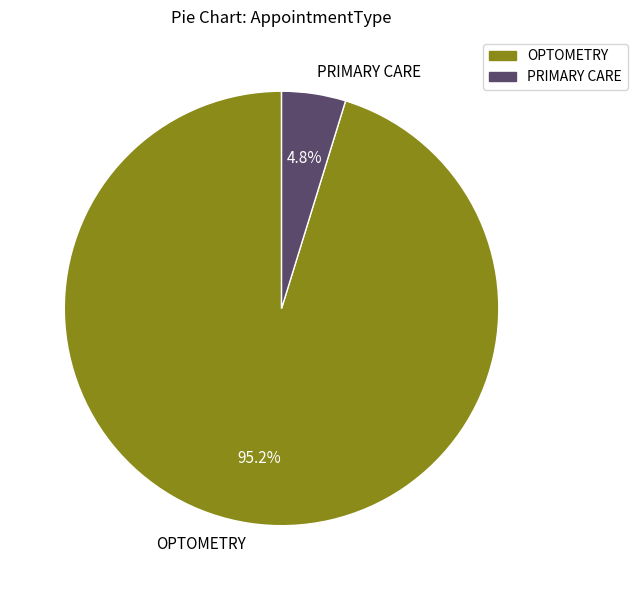

What percentage is the PRIMARY CARE slice, to the nearest percent?

5%